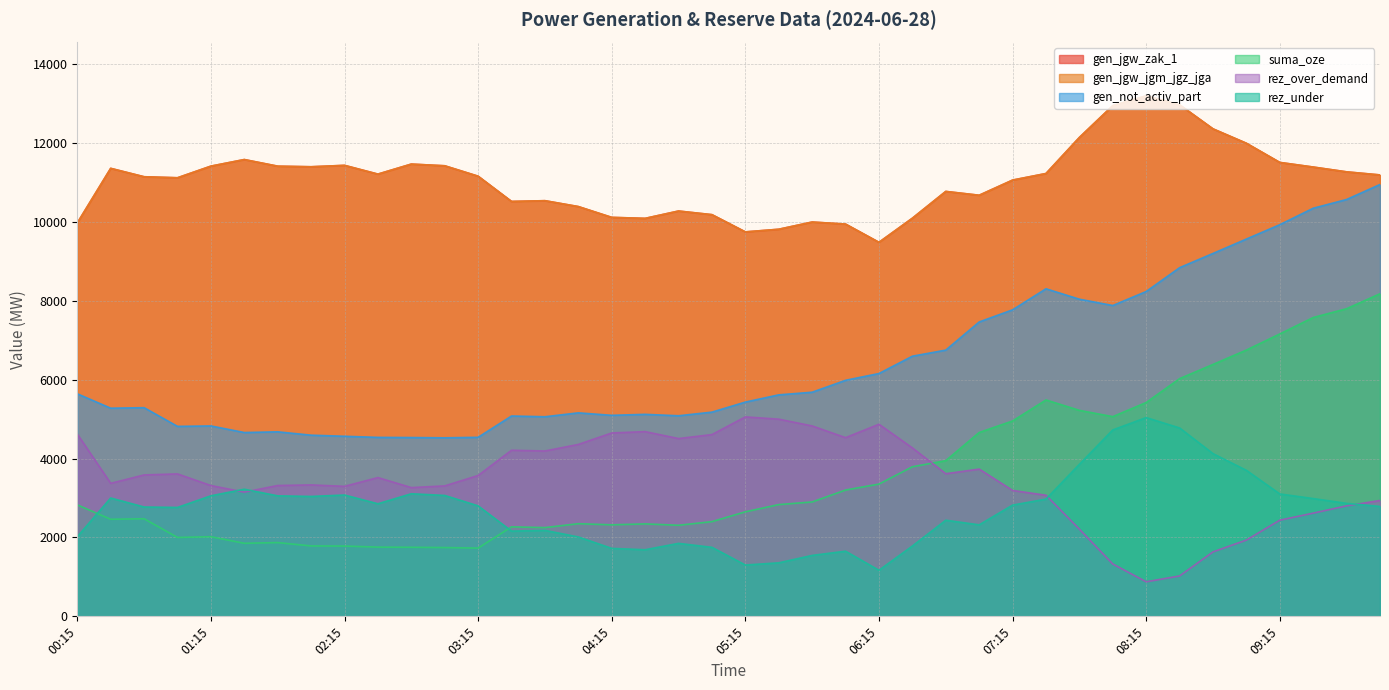

Reading left to right, transcribe all the data shown in this chart.

gen_not_activ_part: 5642	5277	5290	4816	4827	4660	4678	4593	4565	4537	4533	4526	4539	5079	5060	5159	5096	5121	5085	5177	5432	5615	5682	5984	6156	6595	6750	7463	7771	8304	8040	7880	8235	8839	9200	9565	9929	10346	10568	10948
suma_oze: 2826	2461	2474	2000	2018	1852	1870	1785	1782	1755	1751	1744	1730	2269	2250	2349	2320	2344	2309	2401	2650	2833	2900	3202	3353	3792	3947	4661	4953	5486	5222	5063	5421	6026	6386	6751	7159	7576	7799	8178
gen_jgw_zak_1: 9972	11357	11144	11118	11413	11580	11412	11397	11433	11211	11465	11422	11158	10518	10537	10388	10114	10089	10275	10183	9746	9813	9996	9944	9482	10093	10772	10675	11059	11226	12140	12947	13195	12969	12358	11993	11507	11390	11268	11190
rez_over_demand: 4621	3372	3585	3611	3316	3149	3317	3332	3296	3518	3264	3307	3571	4211	4192	4358	4649	4683	4507	4608	5056	4999	4827	4530	4870	4270	3616	3733	3192	3070	2210	1327	876	1024	1634	1934	2438	2617	2801	2937
gen_jgw_jgm_jgz_jga: 9972	11357	11144	11118	11413	11580	11412	11397	11433	11211	11465	11422	11158	10518	10537	10388	10114	10089	10275	10183	9746	9813	9996	9944	9482	10093	10772	10675	11059	11226	12140	12947	13195	12969	12358	11993	11507	11390	11268	11190
rez_under: 2019	3000	2772	2761	3056	3223	3055	3040	3076	2854	3108	3065	2801	2161	2180	2013	1723	1689	1850	1750	1301	1357	1545	1652	1168	1783	2437	2320	2820	2972	3854	4726	5039	4776	4125	3702	3103	2986	2864	2786